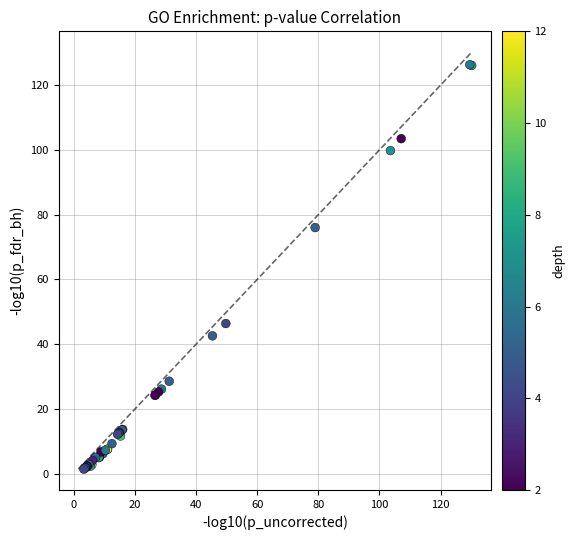

What Y value in the scatter plot is closest to 63?

76.0